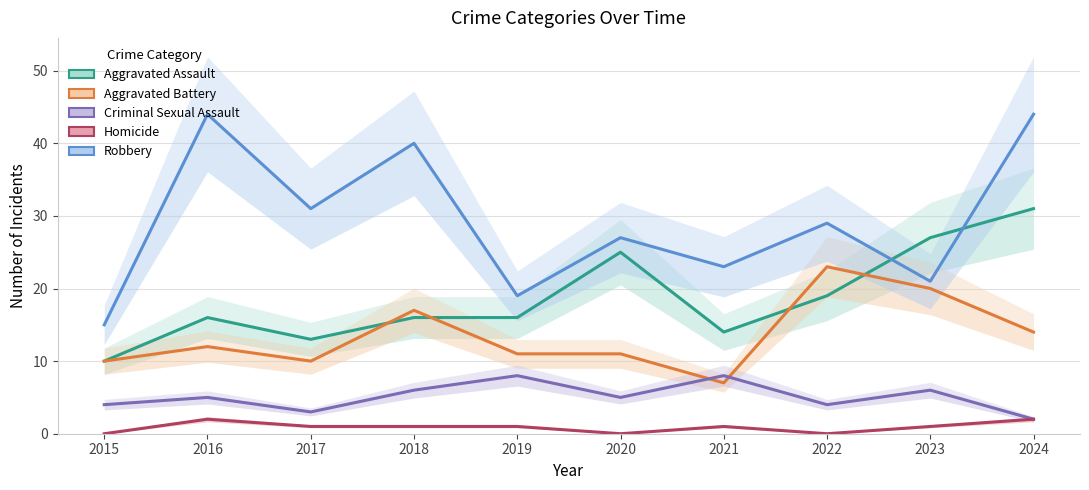

Is the value of Homicide at 2020 greater than the value of Robbery at 2020?

No